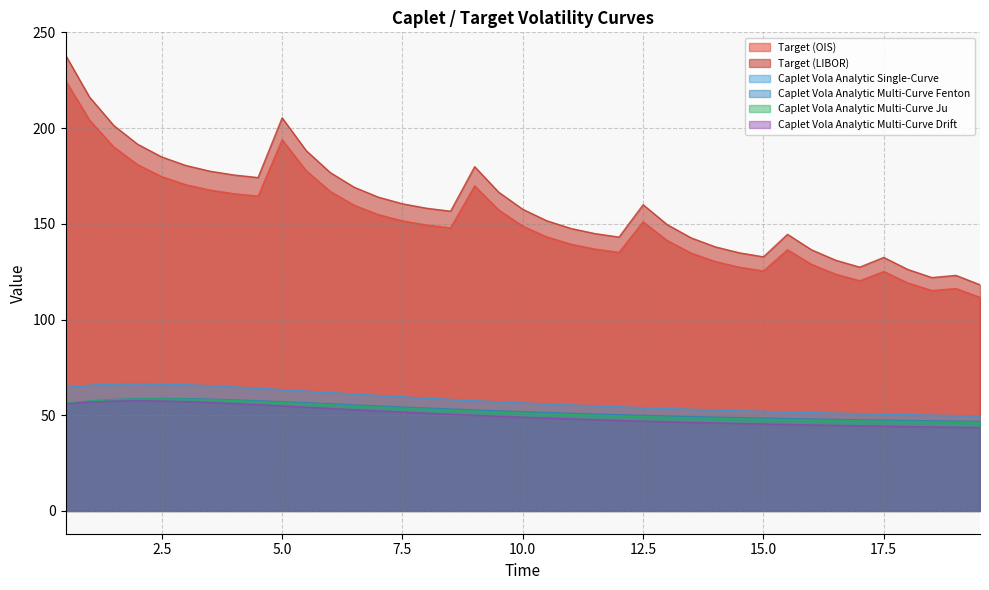

What is the total value across all series at 9.5?

534.2